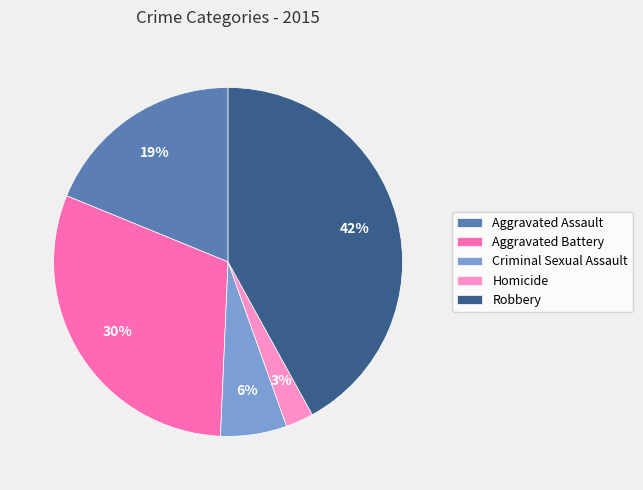

Is there any slice that represents more than half of the pie?

No